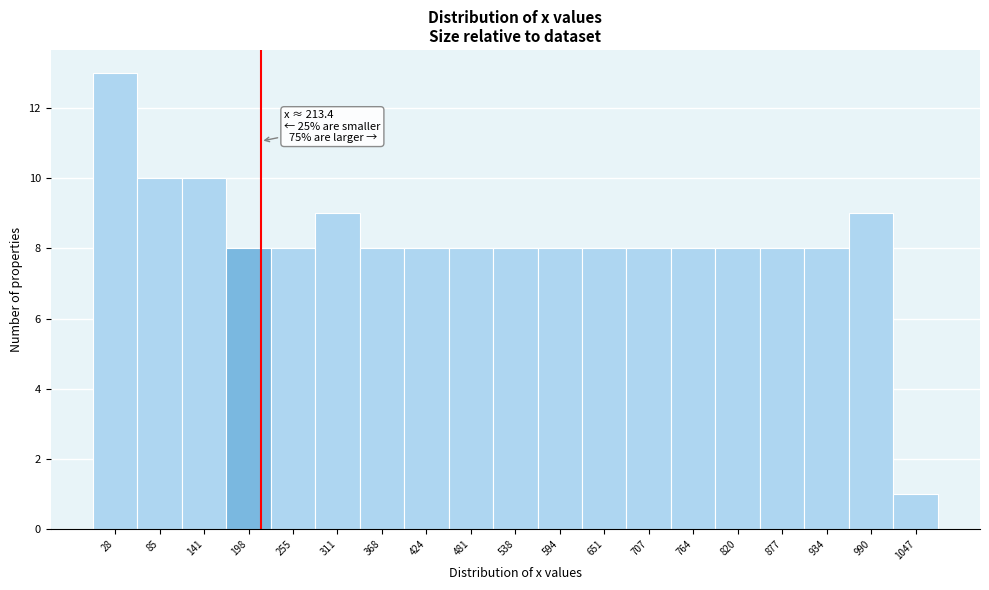

Which range on the x-axis has the tallest bar?

0 to 60